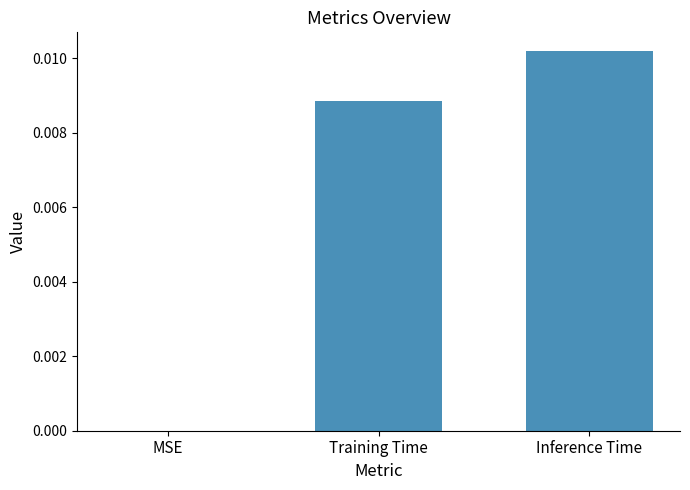

Are the bars horizontal?

No